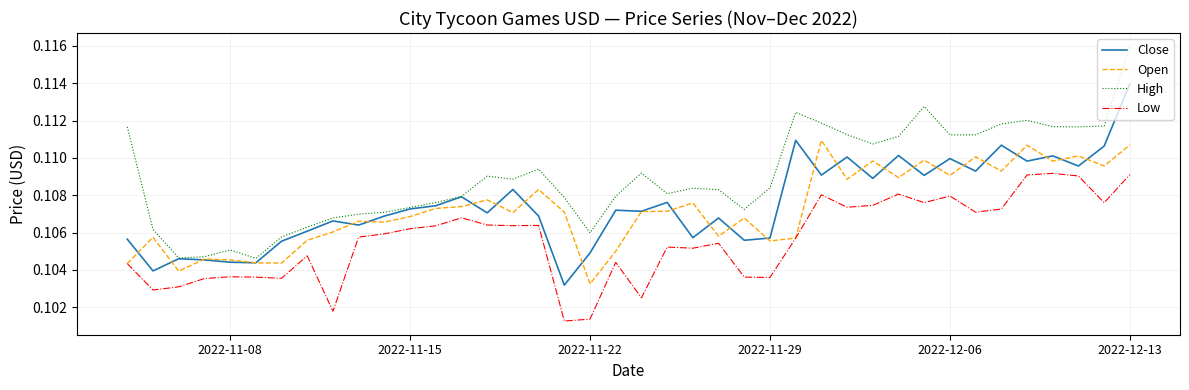

Rank the series by their maximum value, from lowest to highest.

Low, Open, Close, High